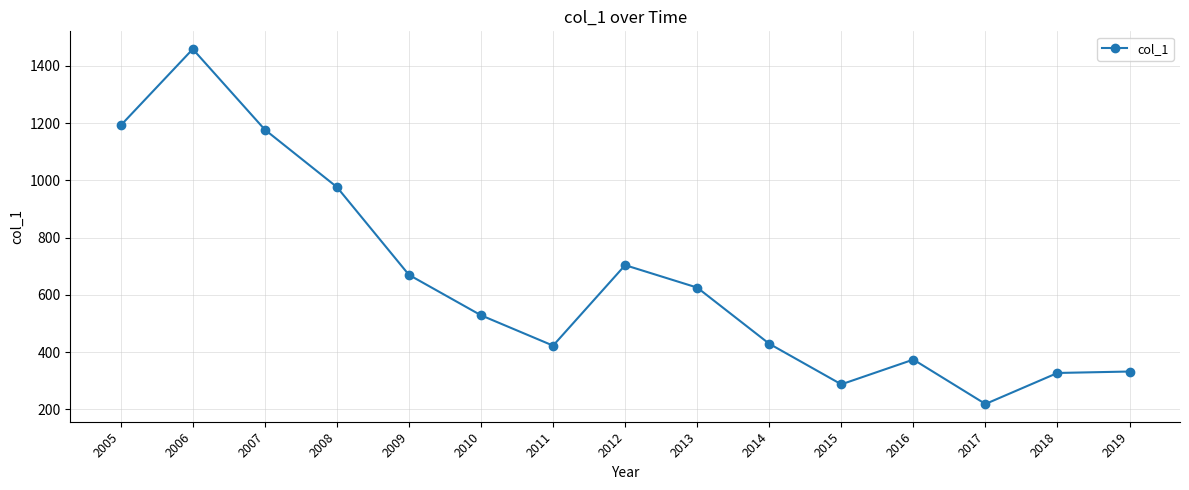

What value does the data have at 2014?

429.0